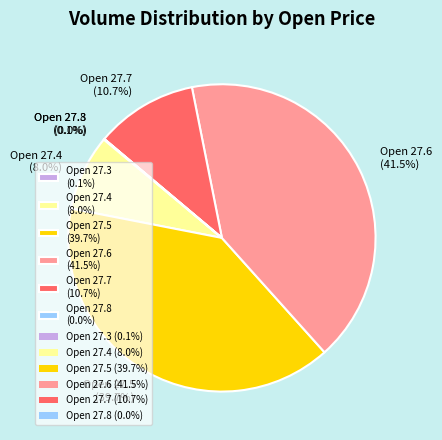

Which slice is the largest?

Open 27.6 (41.5%)